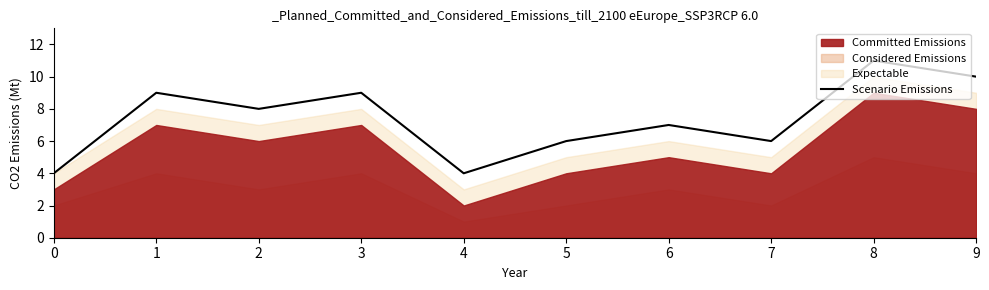

Where is the first local maximum?

1